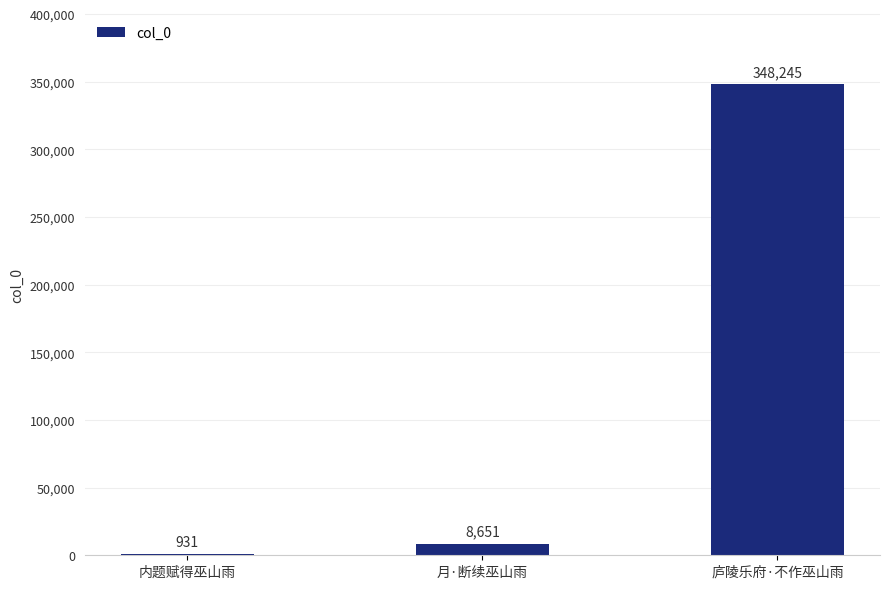

What is the maximum value shown in the chart?

348245